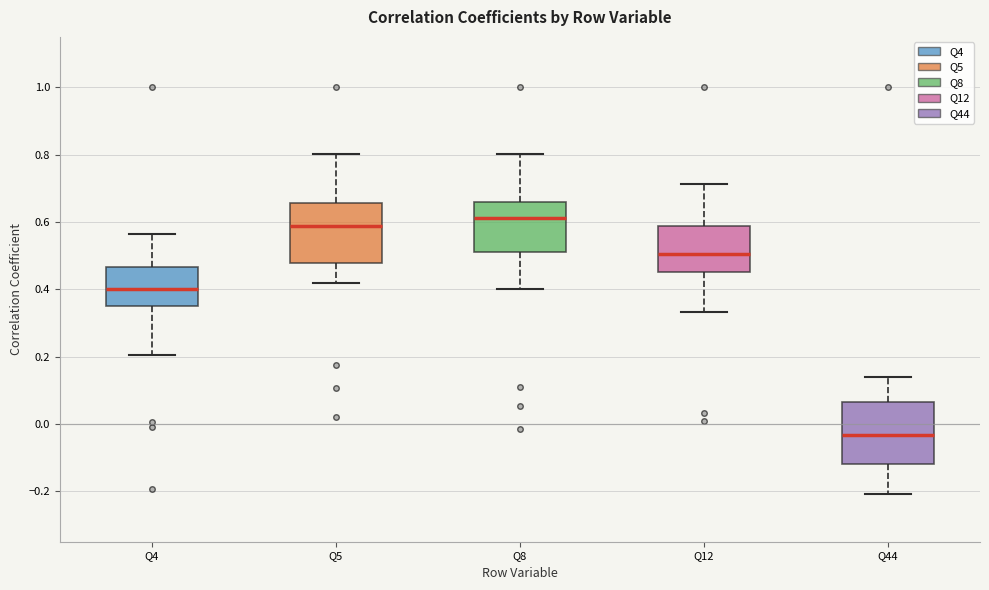

Which box has the highest median line?

Q8